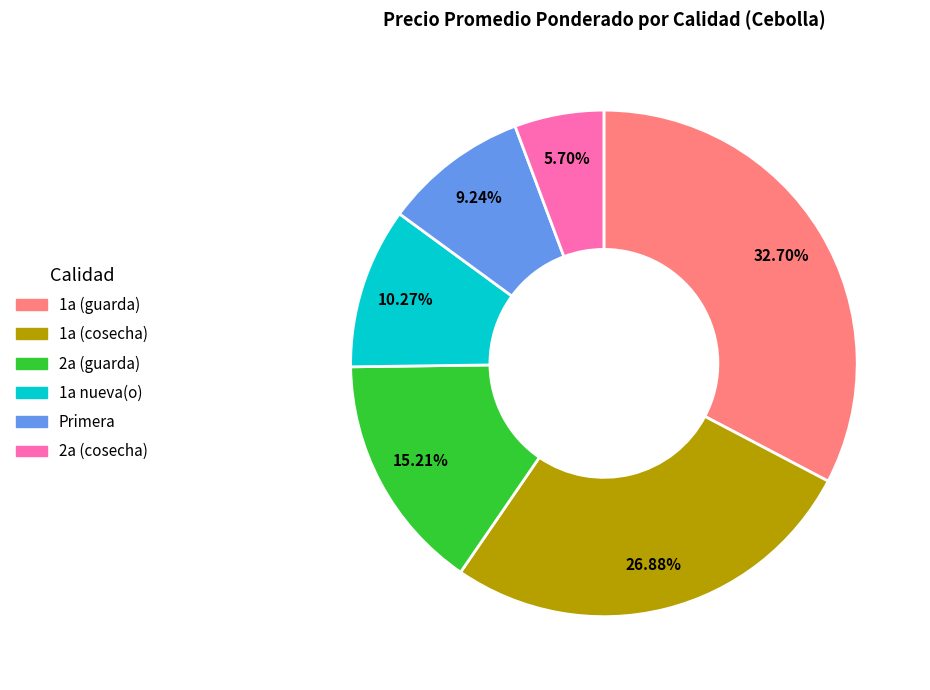

What percentage is NOT represented by 1a (cosecha)?

73.1%